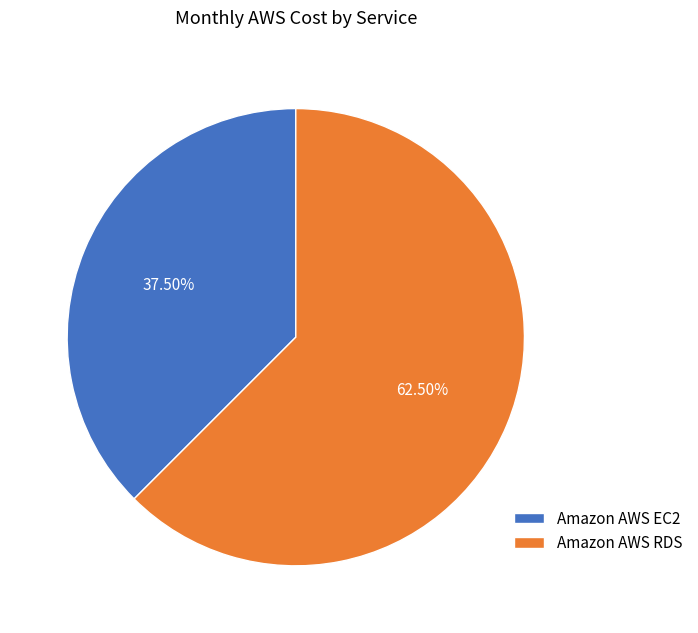

To the nearest percent, what is the difference between the largest and smallest slice percentages?

25%